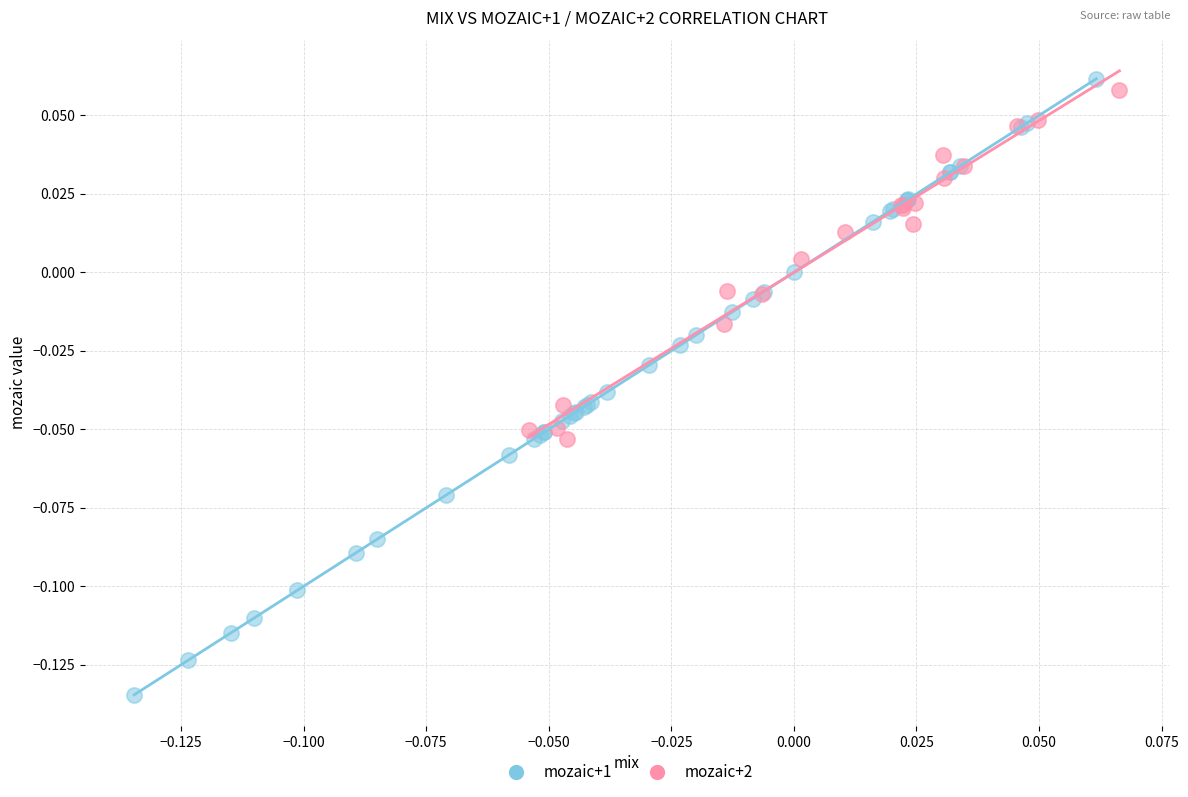

What are all the series names shown in the legend?

mozaic+1, mozaic+2